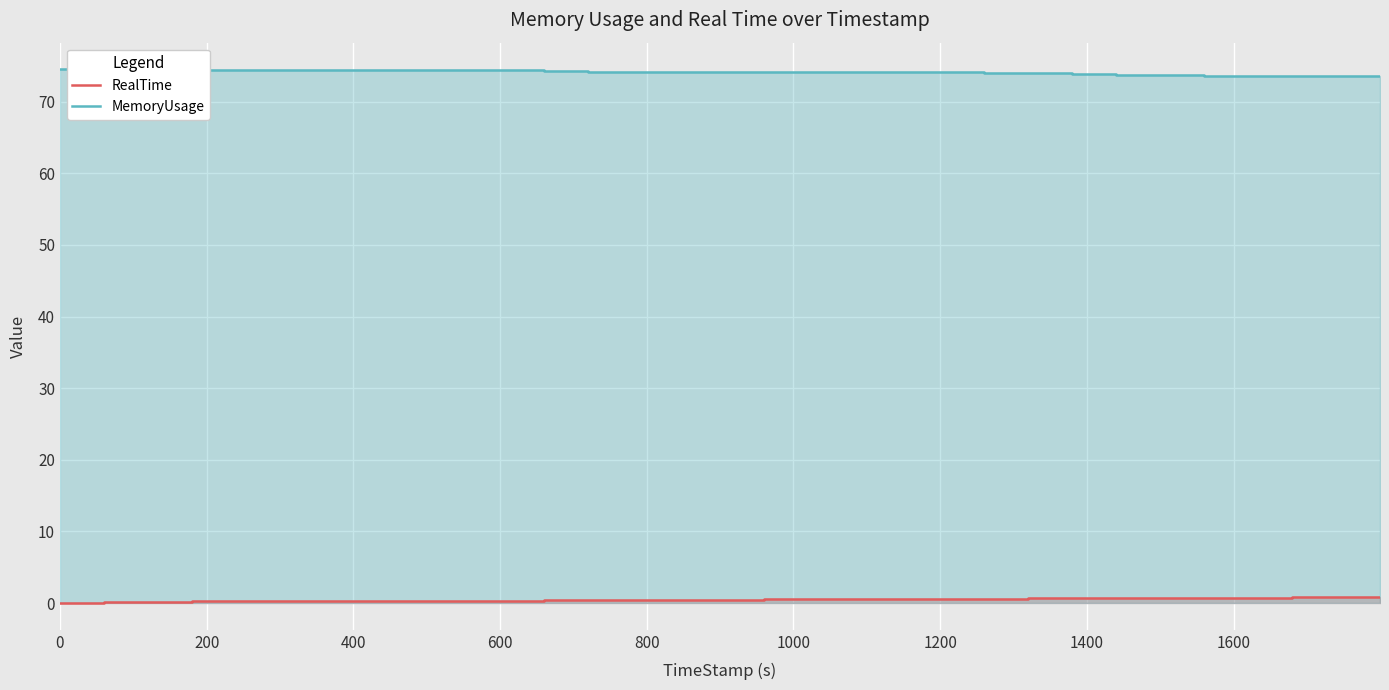

What is the highest value of the RealTime series?

0.8